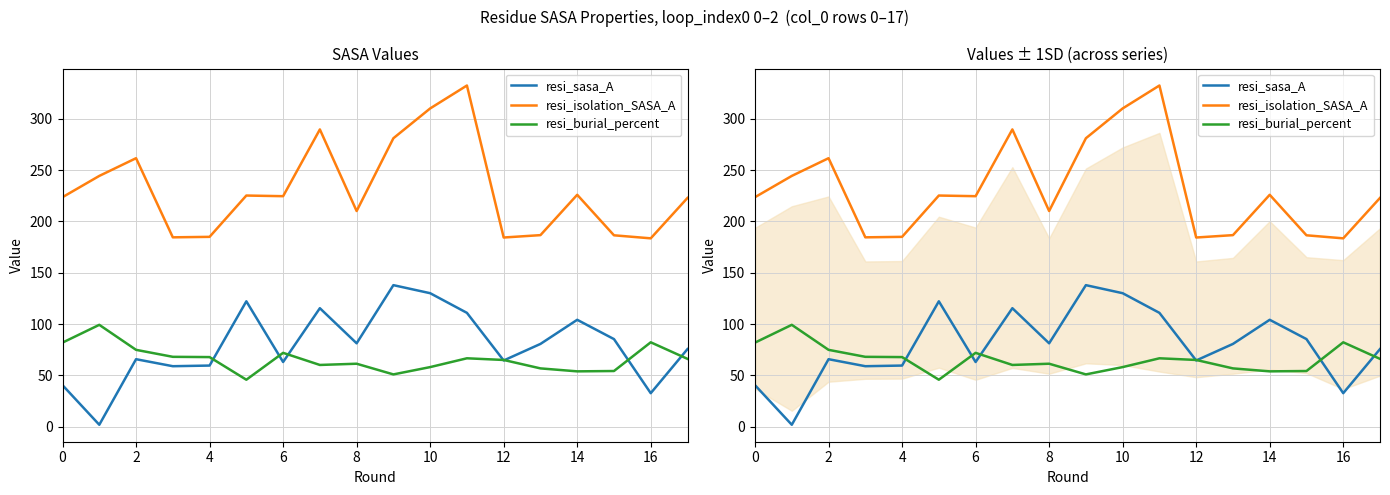

At how many categories does at least one series exceed 2?

18